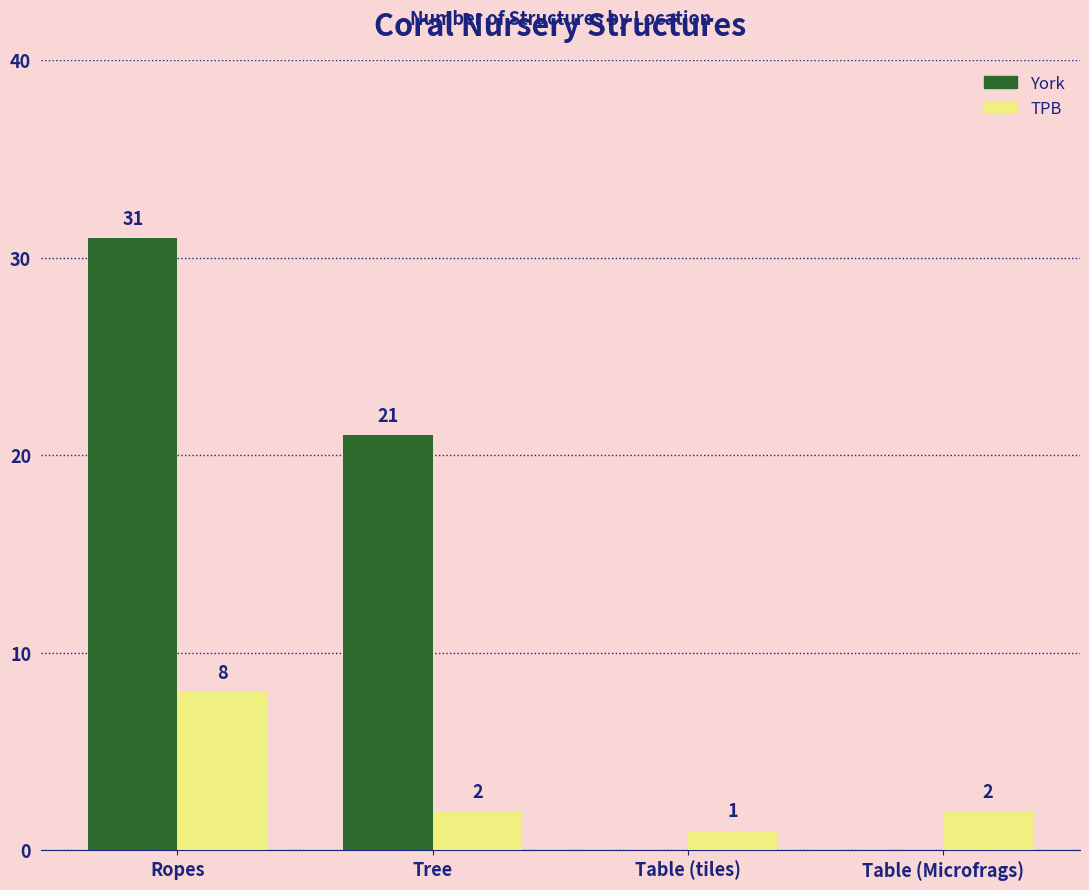

What is the highest value of the York series?

31